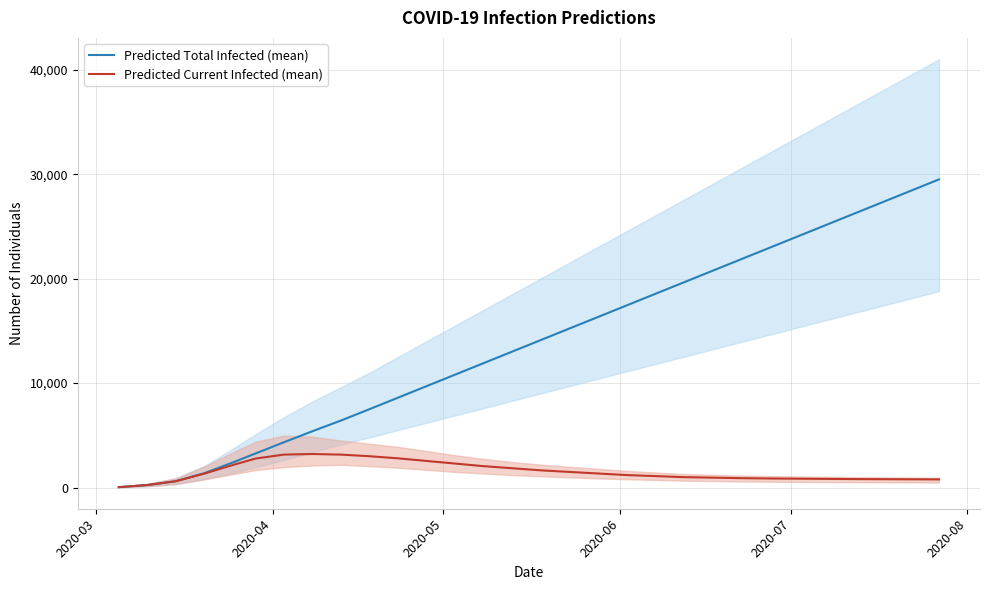

Which category has the lowest value across all series?

2020-03